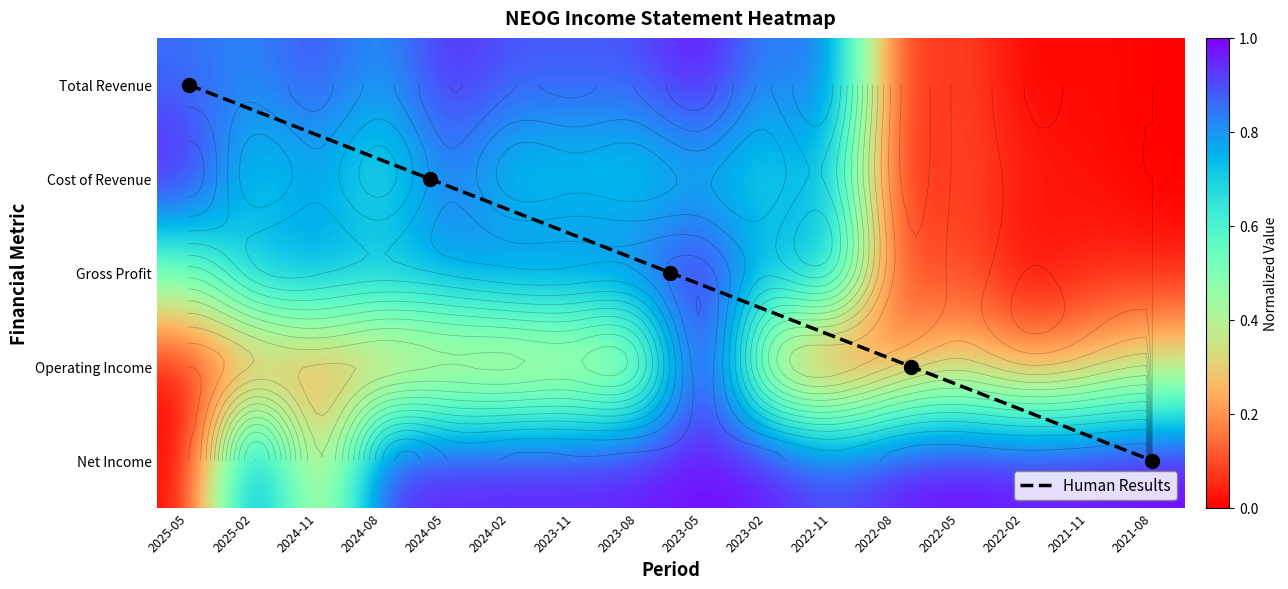

What value does the Net Income series have at 2024-05?

1.0